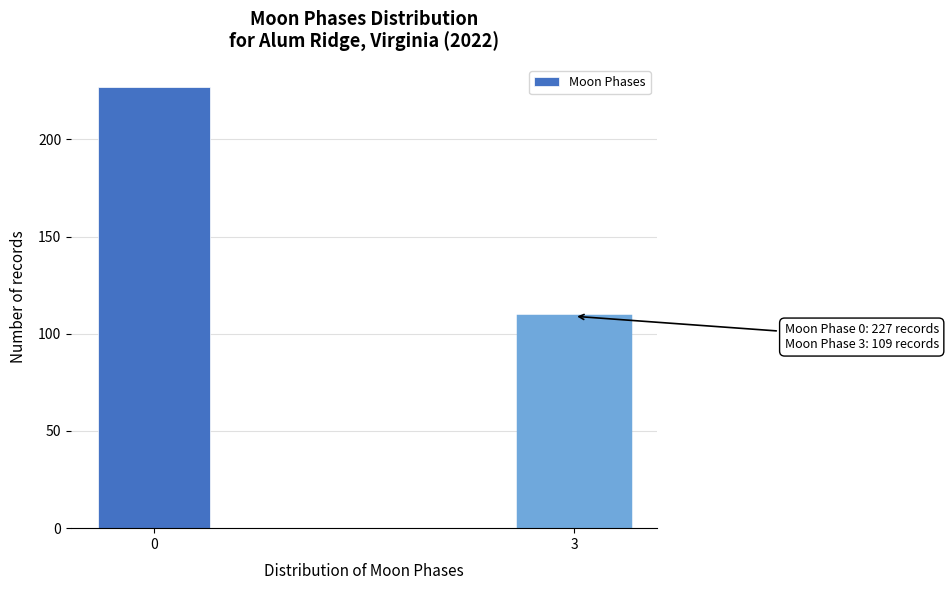

Reading right to left, what are all the values shown in this chart?

3=109	0=227